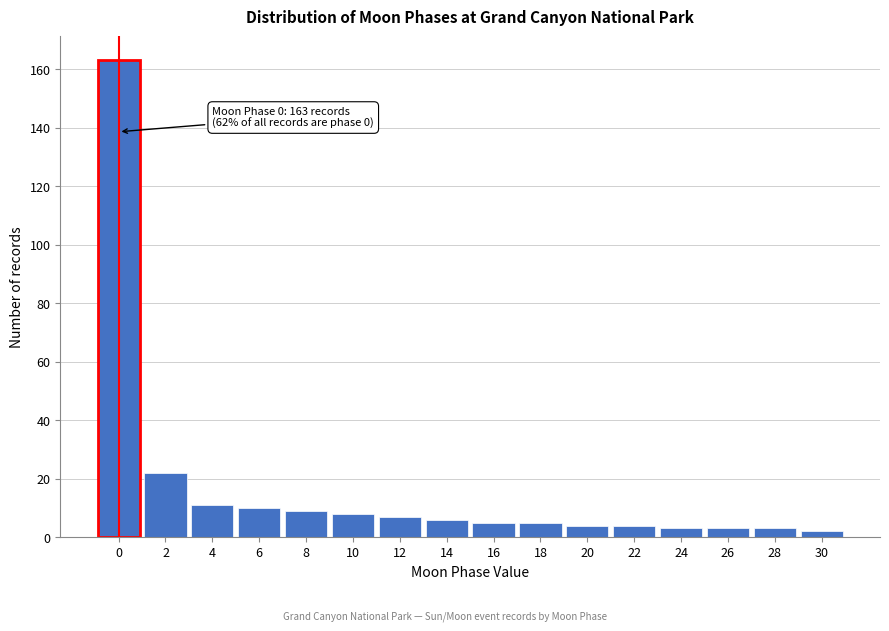

Reading left to right, list all the values displayed in this chart.

163	22	11	10	9	8	7	6	5	5	4	4	3	3	3	2